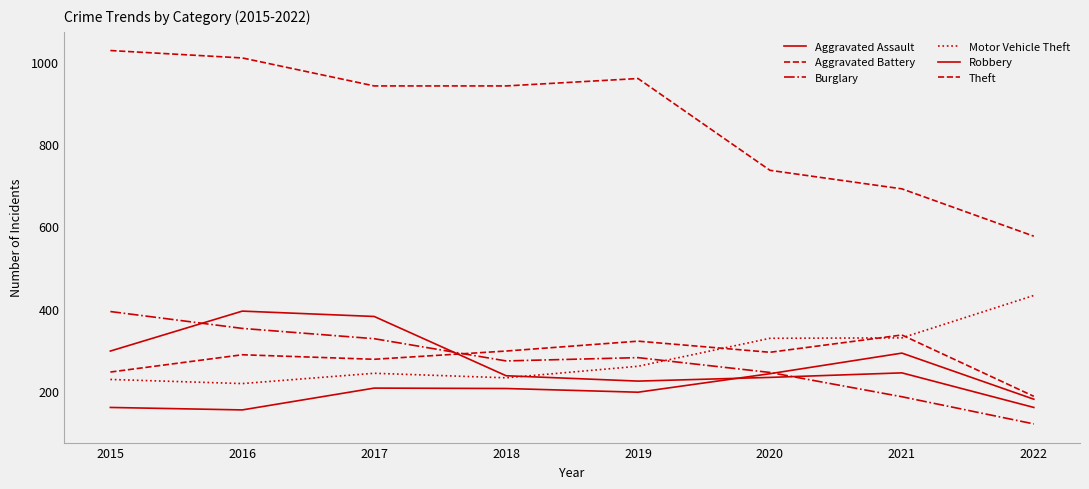

Reading left to right, transcribe all the data shown in this chart.

Aggravated Assault: 160	154	207	206	197	242	292	180
Aggravated Battery: 246	288	277	297	321	294	336	187
Burglary: 393	352	327	273	281	245	186	120
Motor Vehicle Theft: 228	218	243	232	260	328	329	432
Robbery: 297	394	381	237	224	233	244	160
Theft: 1027	1009	941	941	959	736	691	576